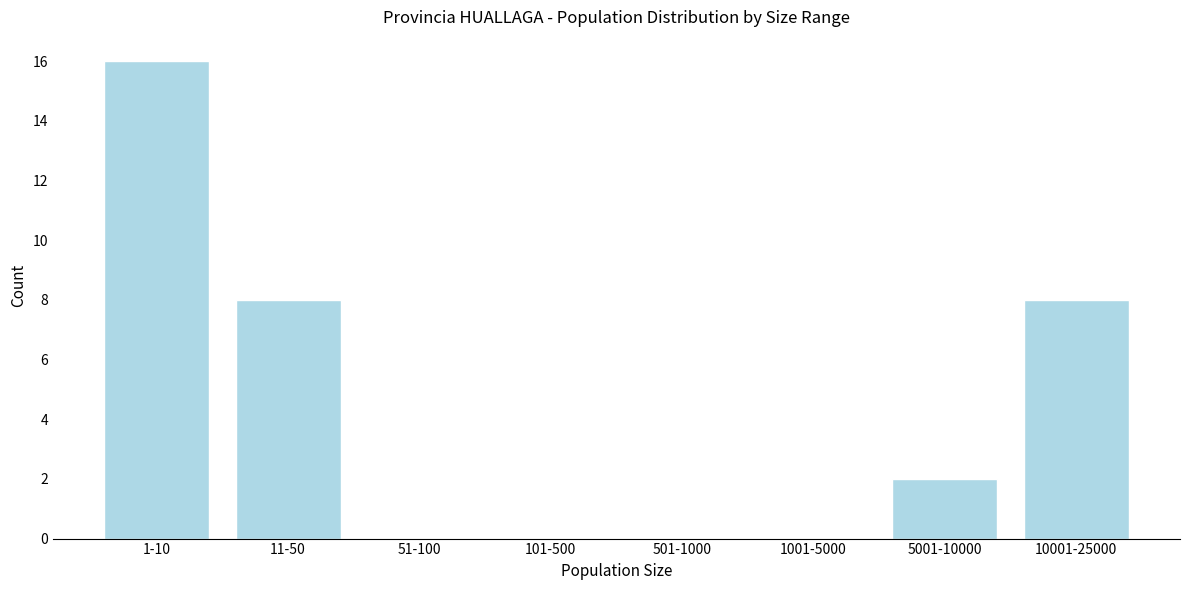

Reading left to right, list all the values displayed in this chart.

1-10=16	11-50=8	51-100=0	101-500=0	501-1000=0	1001-5000=0	5001-10000=2	10001-25000=8